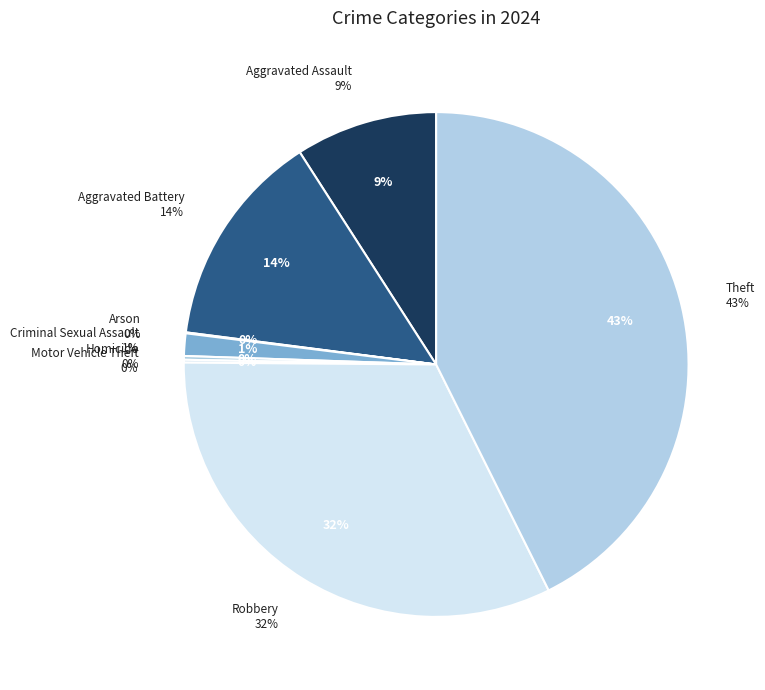

Between Arson and Criminal Sexual Assault, which is larger?

Criminal Sexual Assault